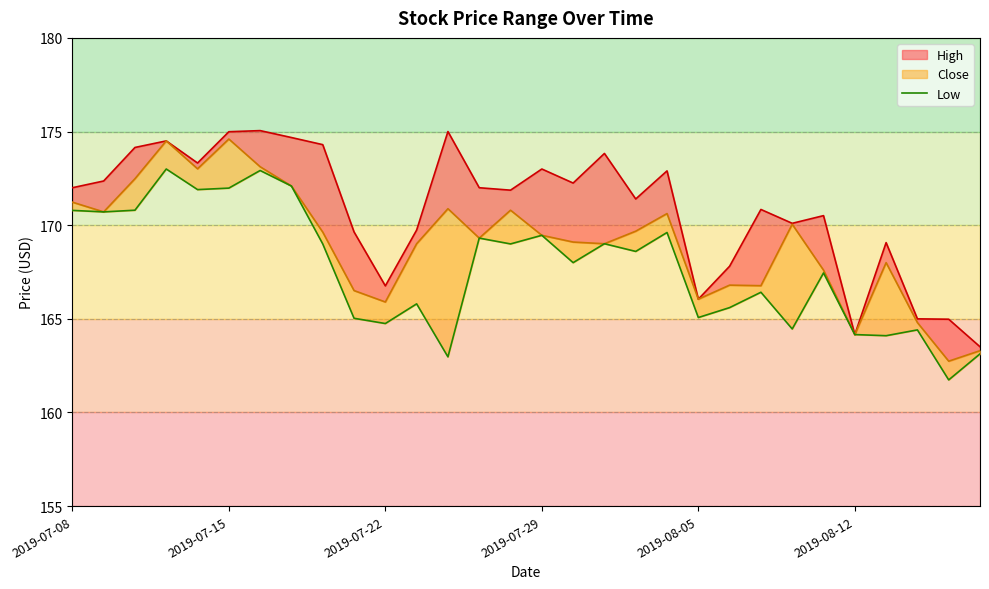

How many lines are shown in the chart?

1